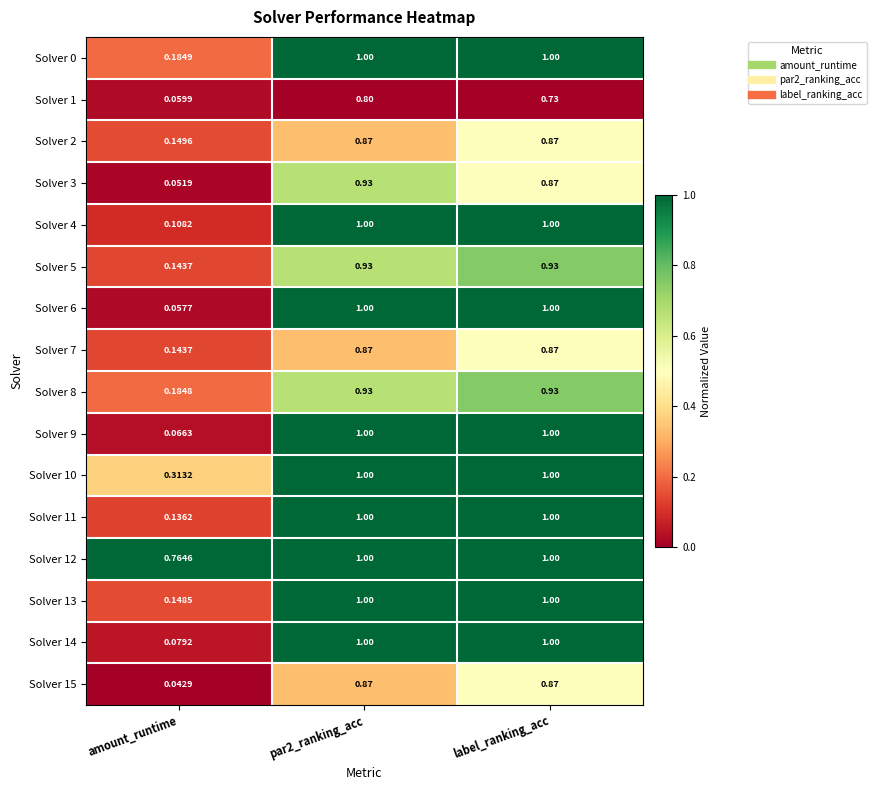

At which label is Solver 11 closest to 0?

amount_runtime